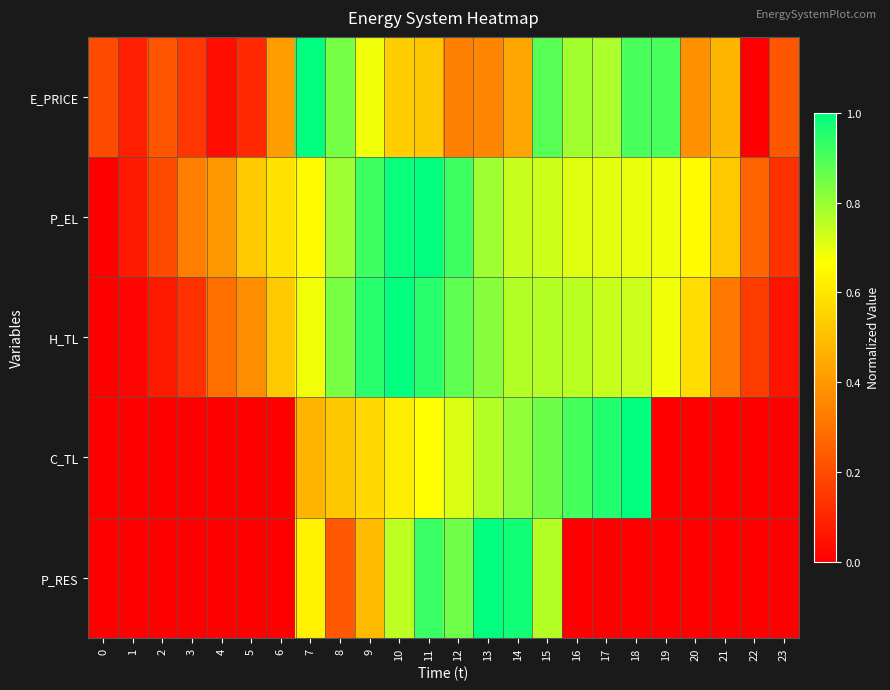

At which category does the chart reach its peak across all series?

7